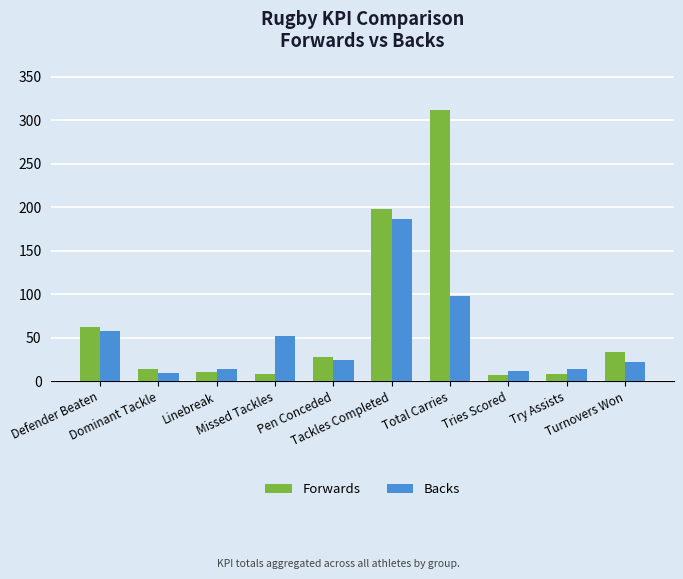

The Backs series shows 186 at Tackles Completed. True or false?

True